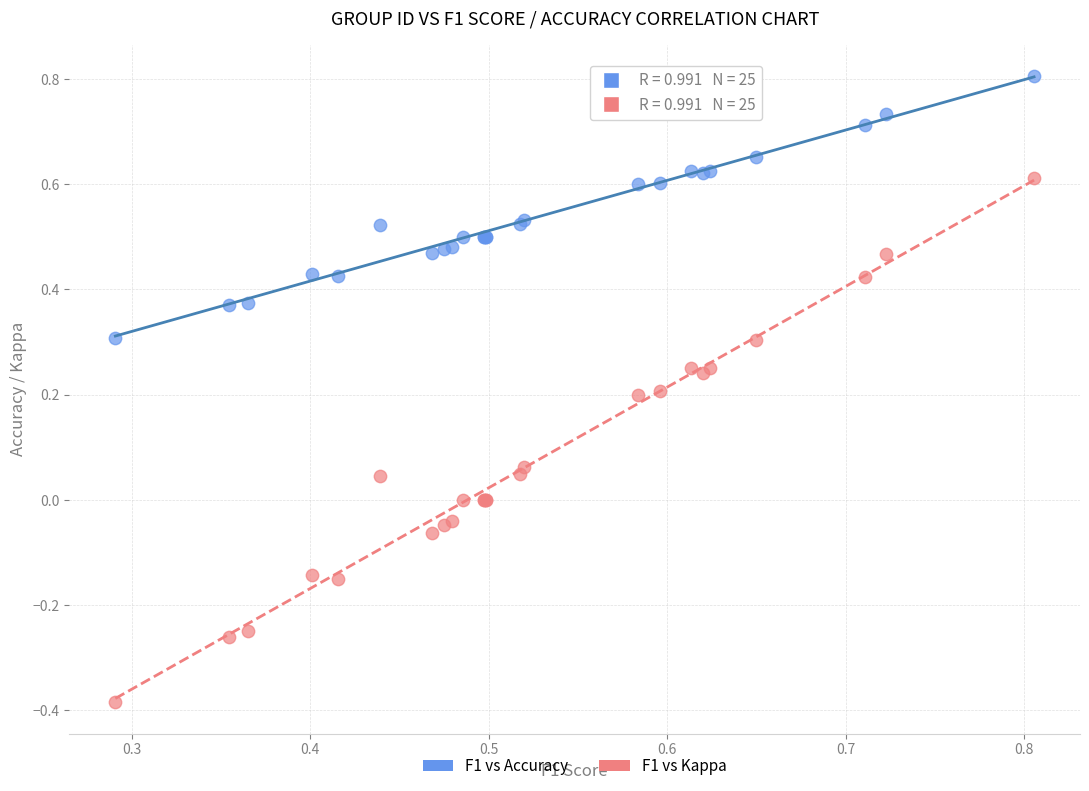

Which series contains the lowest Y value?

F1 vs Kappa